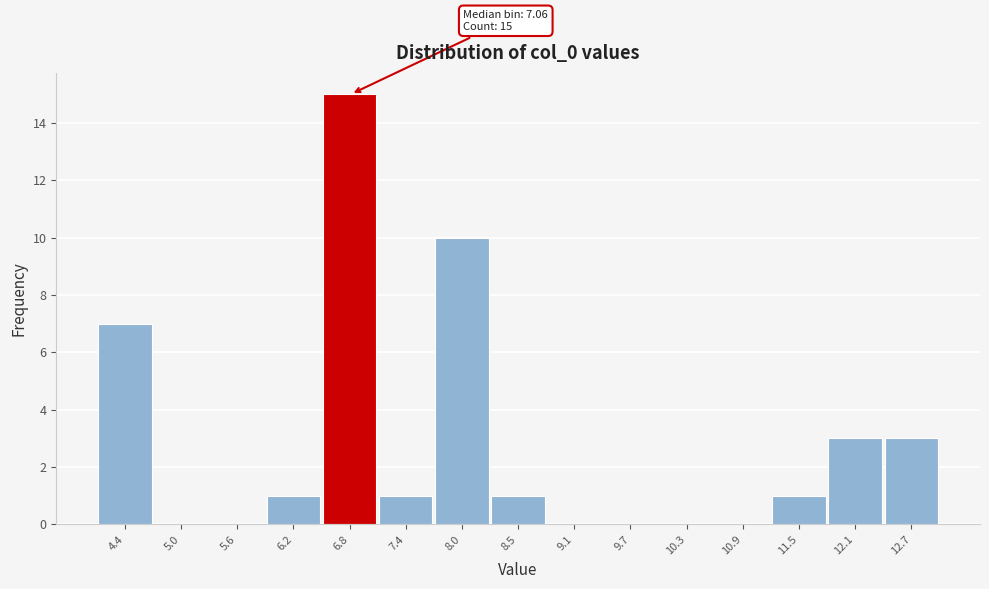

Reading right to left, extract all data points from this chart.

12.7=3	12.1=3	11.5=1	10.9=0	10.3=0	9.7=0	9.1=0	8.5=1	8.0=10	7.4=1	6.8=15	6.2=1	5.6=0	5.0=0	4.4=7